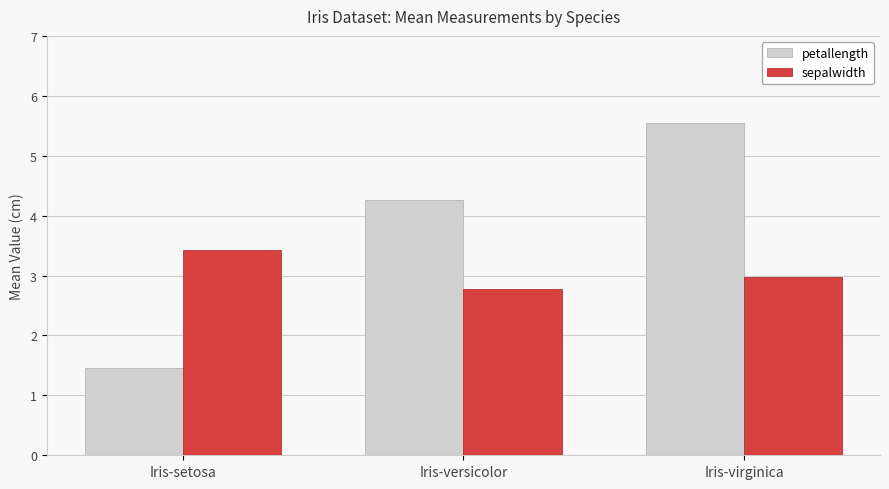

Which series has the widest spread of values?

petallength